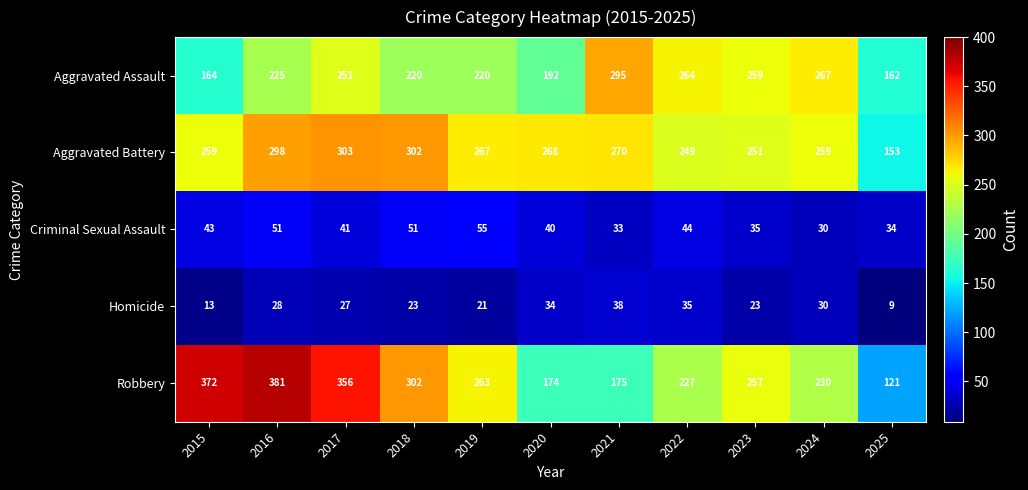

Rank the series by their maximum value, from lowest to highest.

Homicide, Criminal Sexual Assault, Aggravated Assault, Aggravated Battery, Robbery